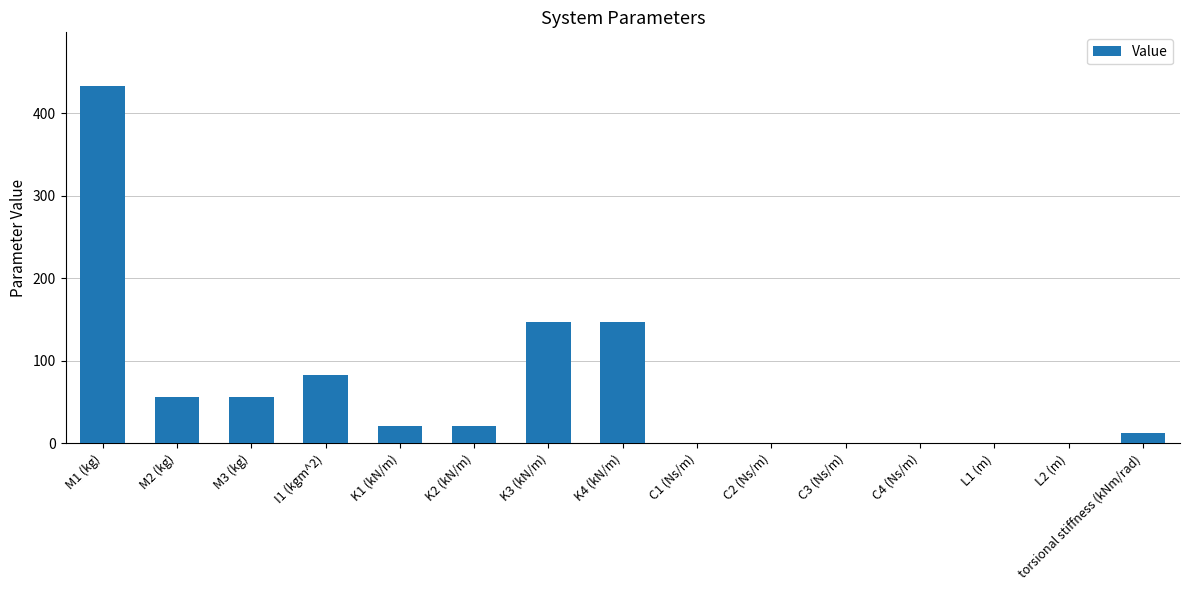

Which has a higher value, C2 (Ns/m) or M2 (kg)?

M2 (kg)